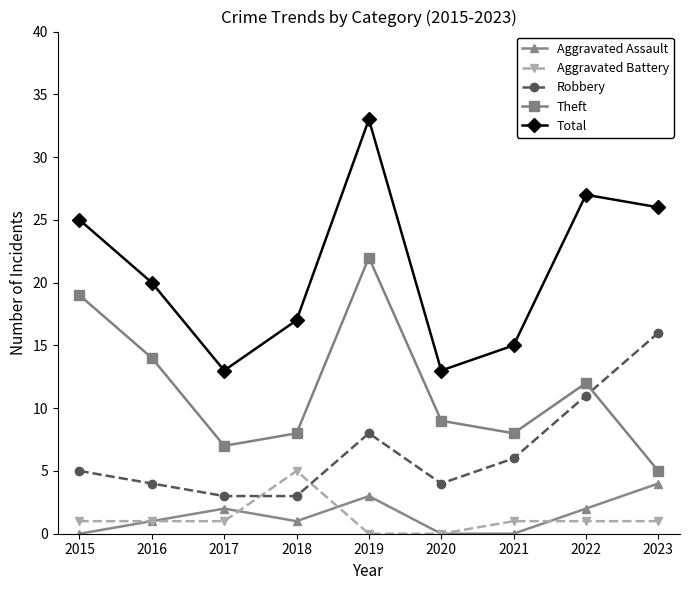

Is it true that Theft equals 6 at 2018?

False